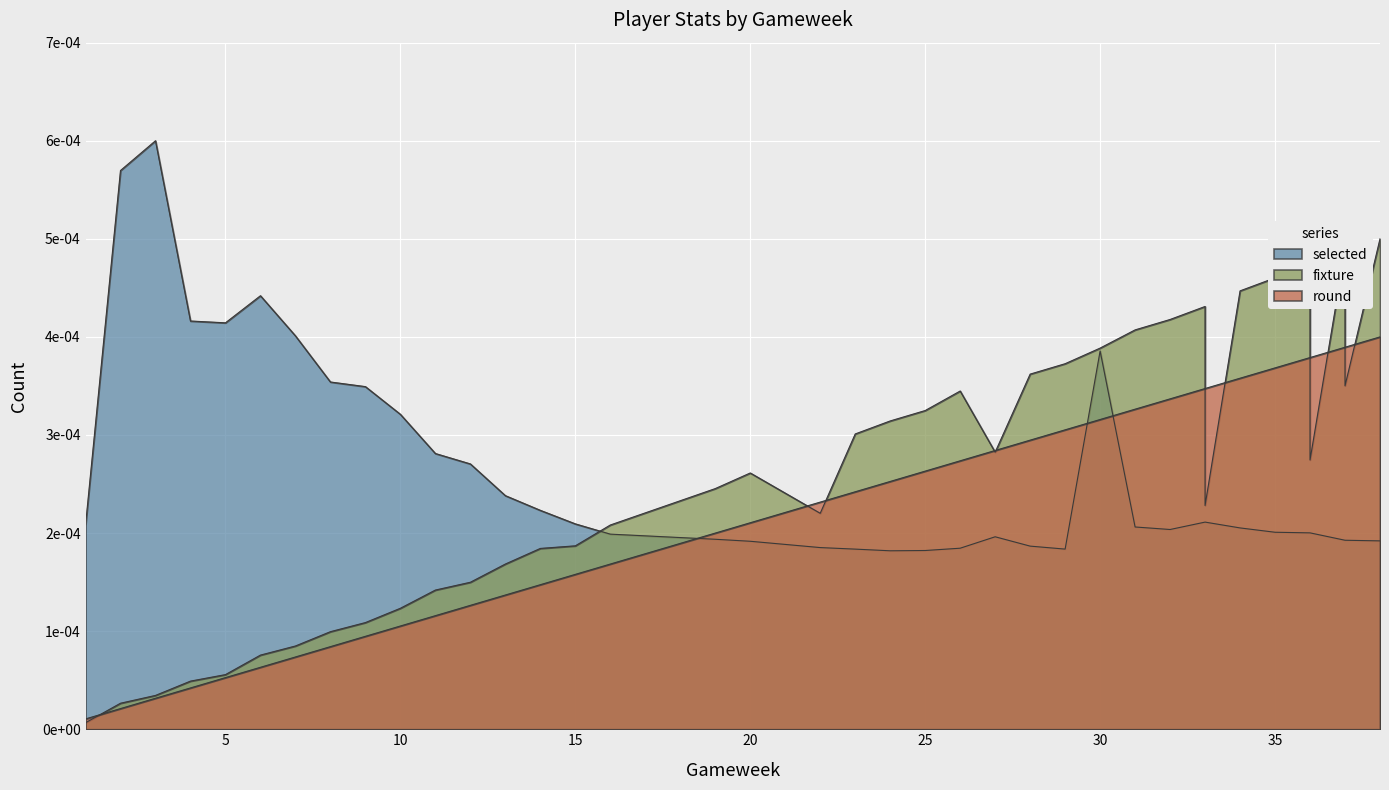

At which category does the chart reach its peak across all series?

3